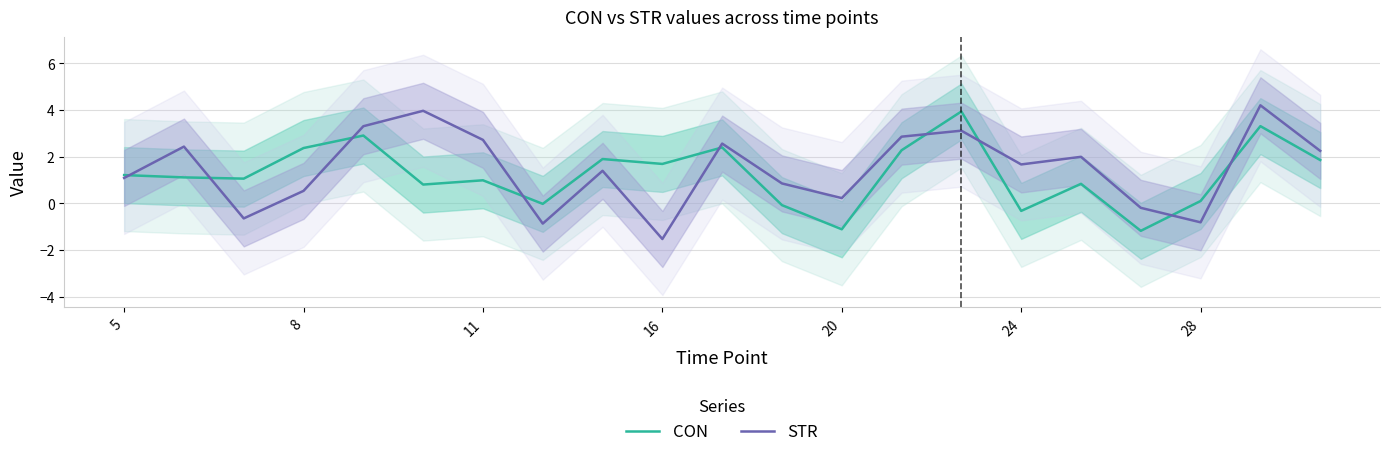

What is the highest value of the STR series?

4.2